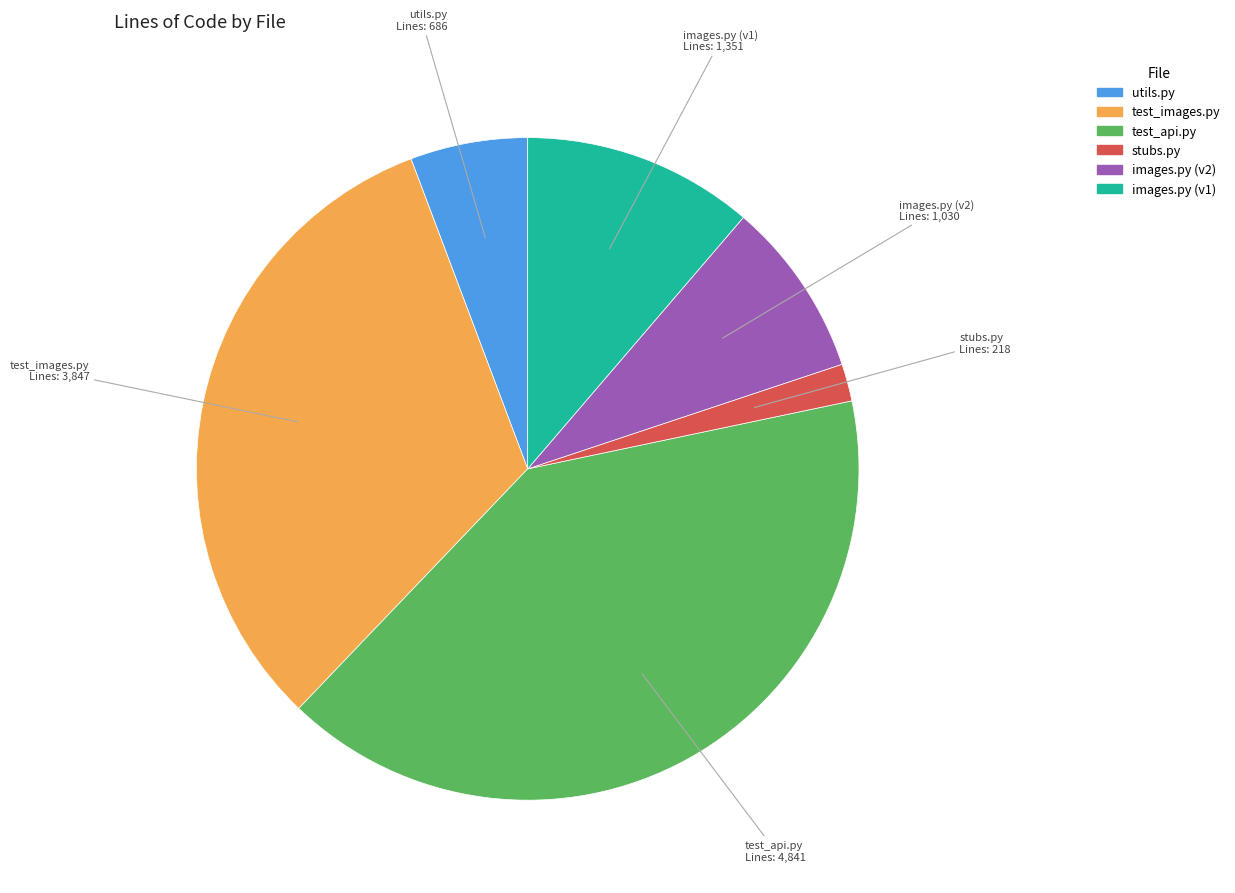

Combined, do test_api.py and stubs.py account for over 50%?

No